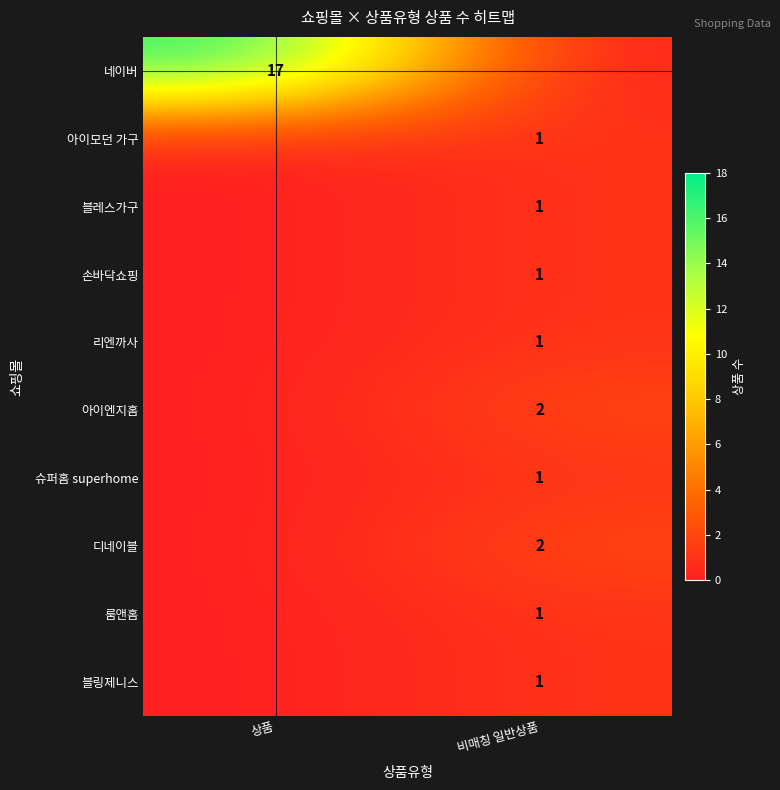

The value of 리엔까사 at 비매칭 일반상품 is 1. True or false?

True